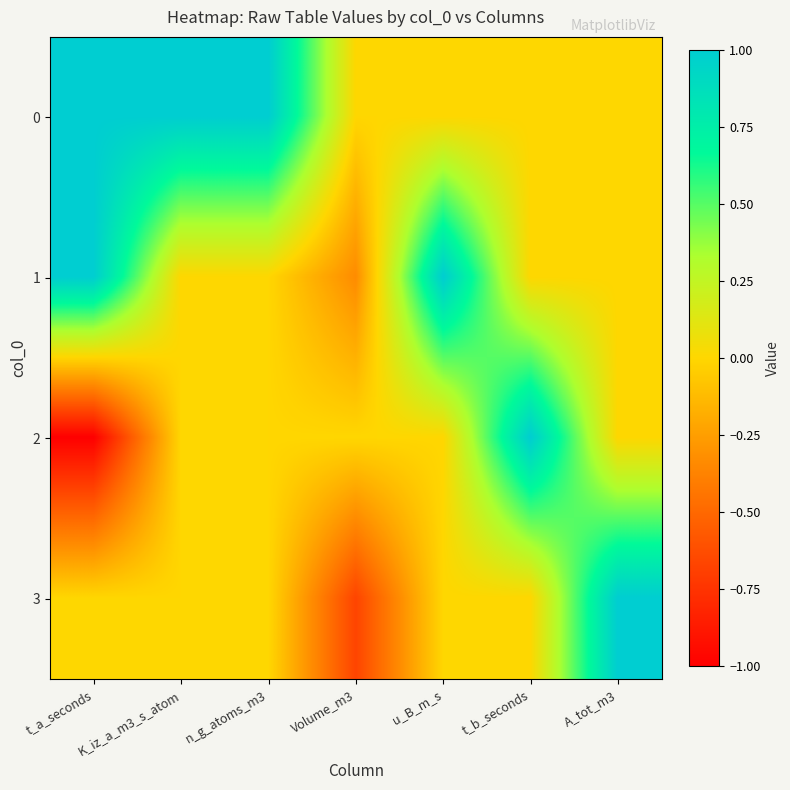

Reading right to left, transcribe all the data shown in this chart.

0: A_tot_m3=0.0	t_b_seconds=0.0	u_B_m_s=0.0	Volume_m3=0.0	n_g_atoms_m3=1.0	K_iz_a_m3_s_atom=1.0	t_a_seconds=1.0
1: A_tot_m3=0.0	t_b_seconds=0.0	u_B_m_s=1.0	Volume_m3=-0.3	n_g_atoms_m3=0.0	K_iz_a_m3_s_atom=0.0	t_a_seconds=1.0
2: A_tot_m3=0.0	t_b_seconds=1.0	u_B_m_s=0.0	Volume_m3=0.0	n_g_atoms_m3=0.0	K_iz_a_m3_s_atom=0.0	t_a_seconds=-1.0
3: A_tot_m3=1.0	t_b_seconds=0.0	u_B_m_s=0.0	Volume_m3=-0.7	n_g_atoms_m3=0.0	K_iz_a_m3_s_atom=0.0	t_a_seconds=0.0